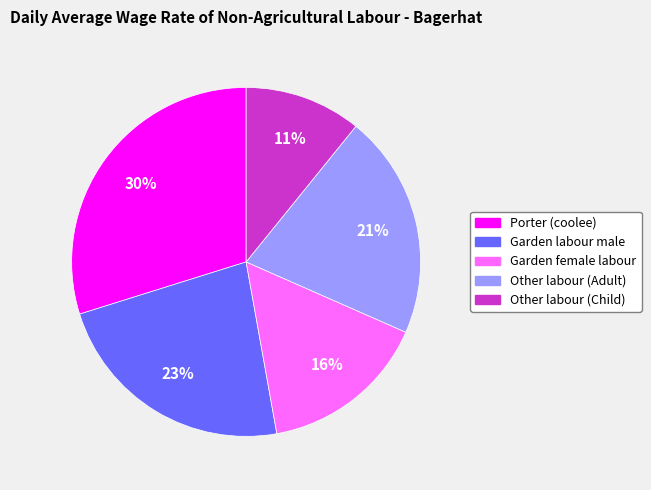

Which has a higher value, Other labour (Adult) or Garden labour male?

Garden labour male